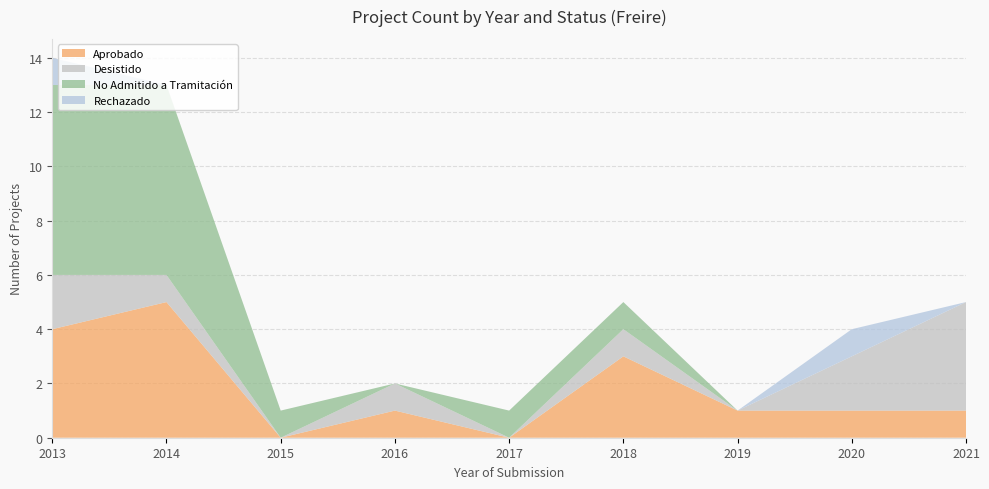

Reading right to left, extract all data points from this chart.

Aprobado: 1	1	1	3	0	1	0	5	4
Desistido: 4	2	0	1	0	1	0	1	2
No Admitido a Tramitación: 0	0	0	1	1	0	1	7	7
Rechazado: 0	1	0	0	0	0	0	0	1